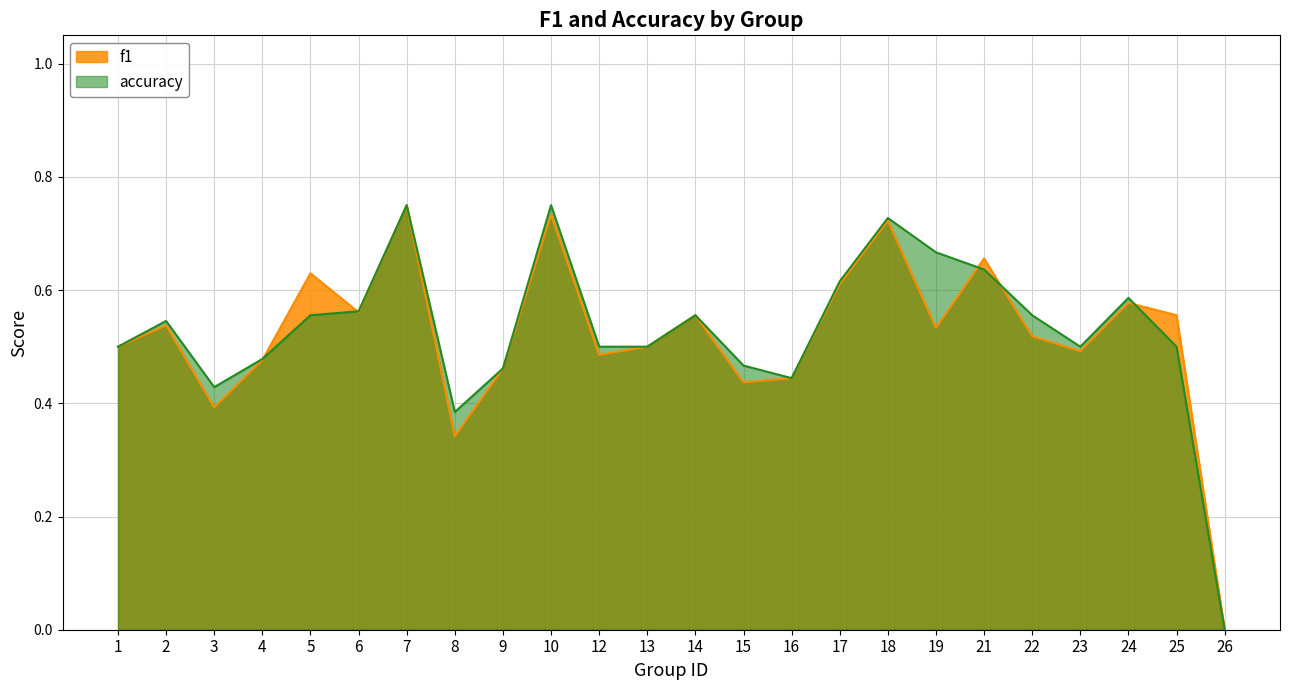

Where do f1 and accuracy first cross each other?

4 and 5